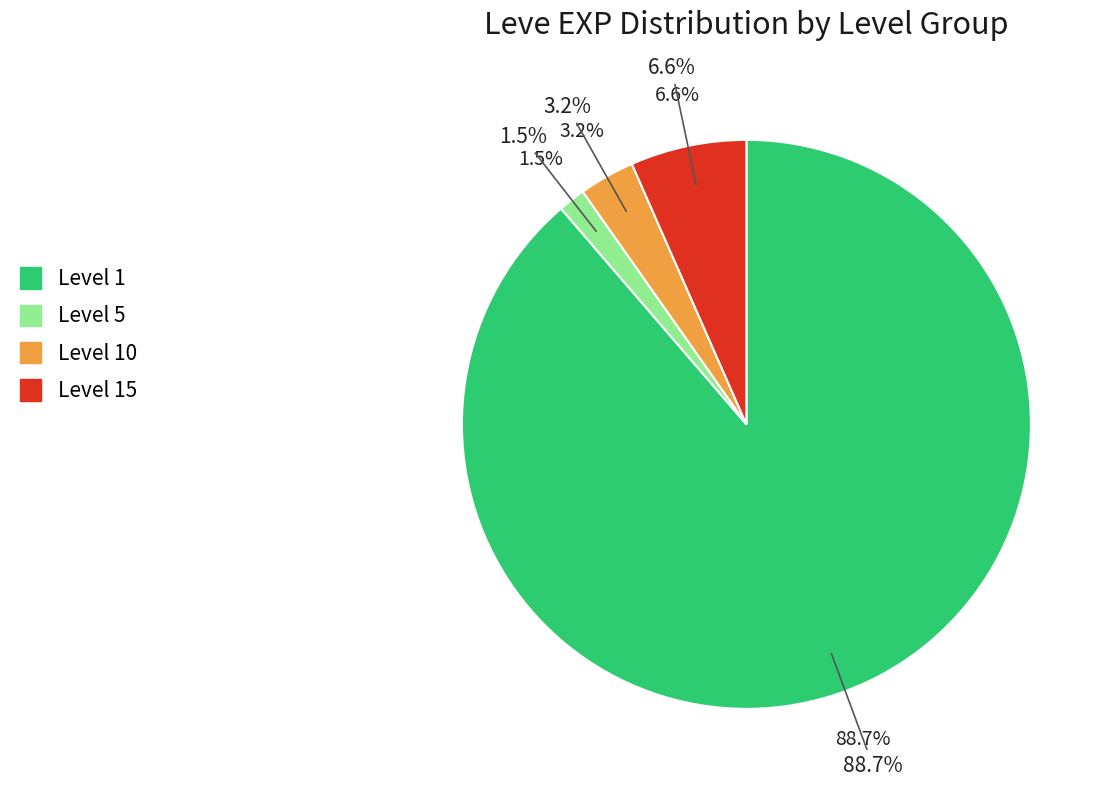

Does any single category account for the majority?

No